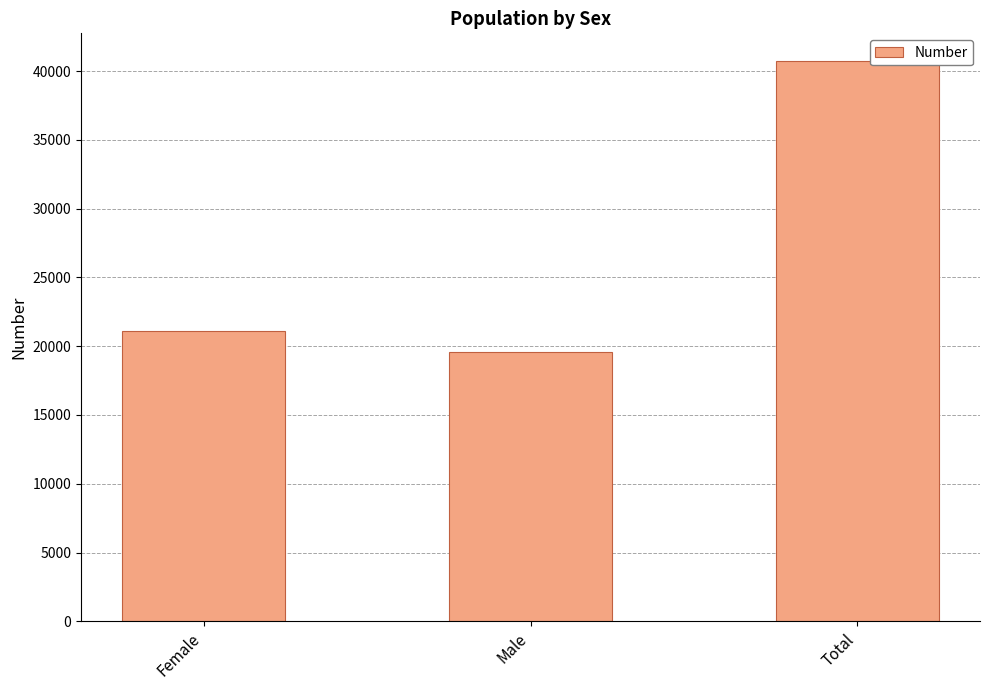

Approximately how many times larger is the value at Total compared to Female?

1.9